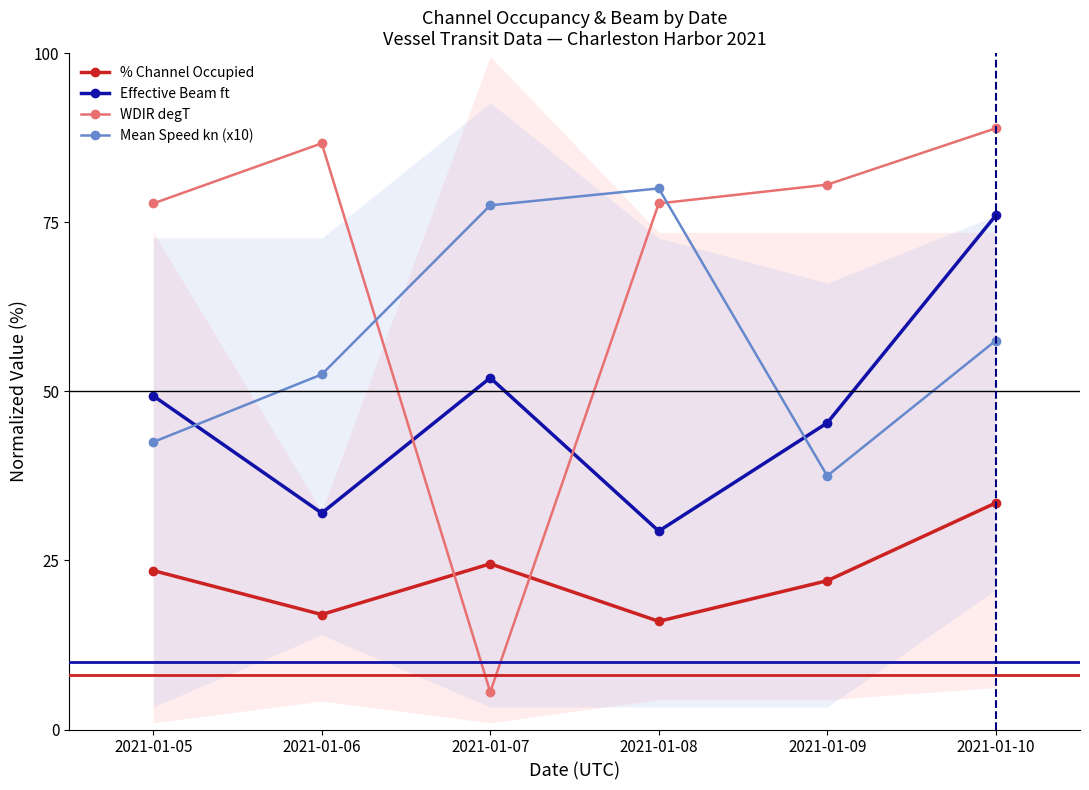

List the series in order of their overall mean, highest first.

WDIR degT, Mean Speed kn (x10), Effective Beam ft, % Channel Occupied